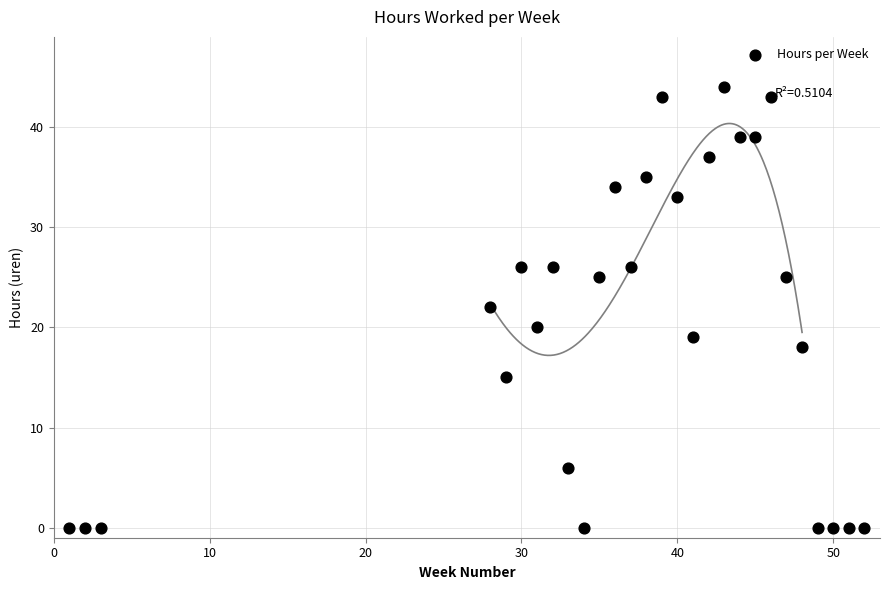

What is the range of X values (max minus min)?

51